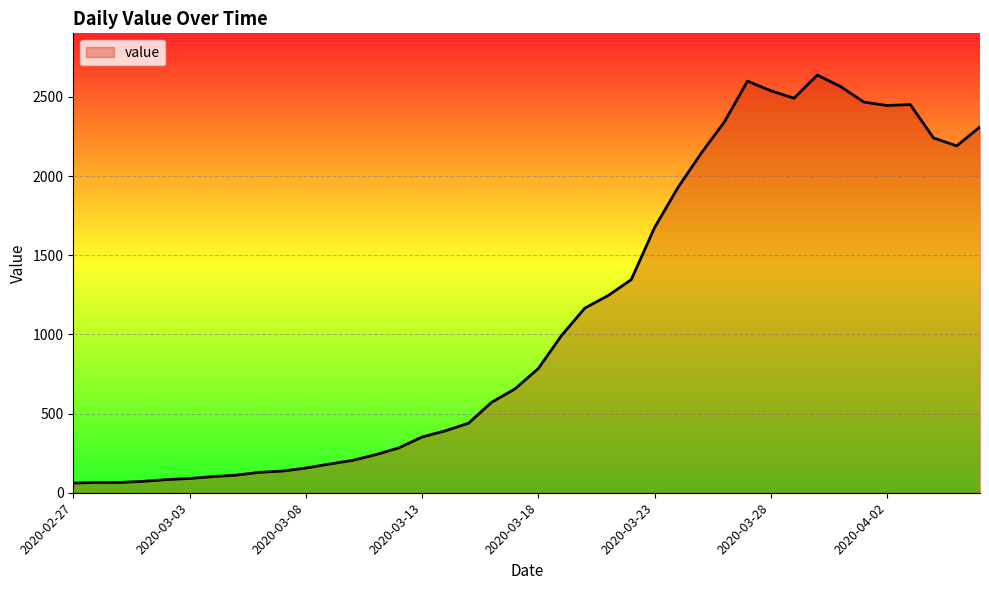

What is the greatest value displayed?

2638